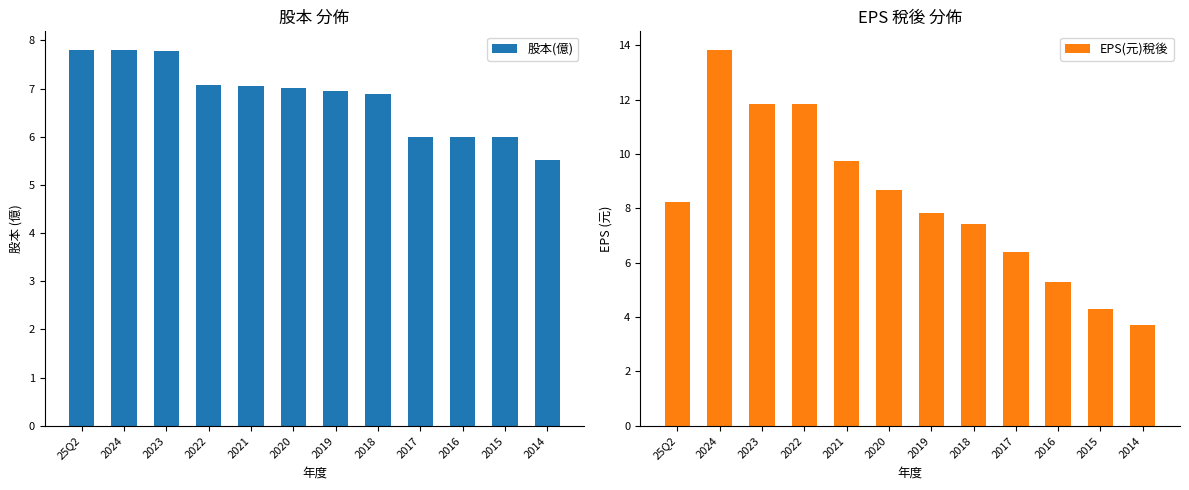

Reading left to right, list all the values displayed in this chart.

股本(億): 7.8	7.8	7.8	7.1	7.0	7.0	7.0	6.9	6.0	6.0	6.0	5.5
EPS(元)稅後: 8.2	13.8	11.8	11.8	9.8	8.7	7.8	7.4	6.4	5.3	4.3	3.7